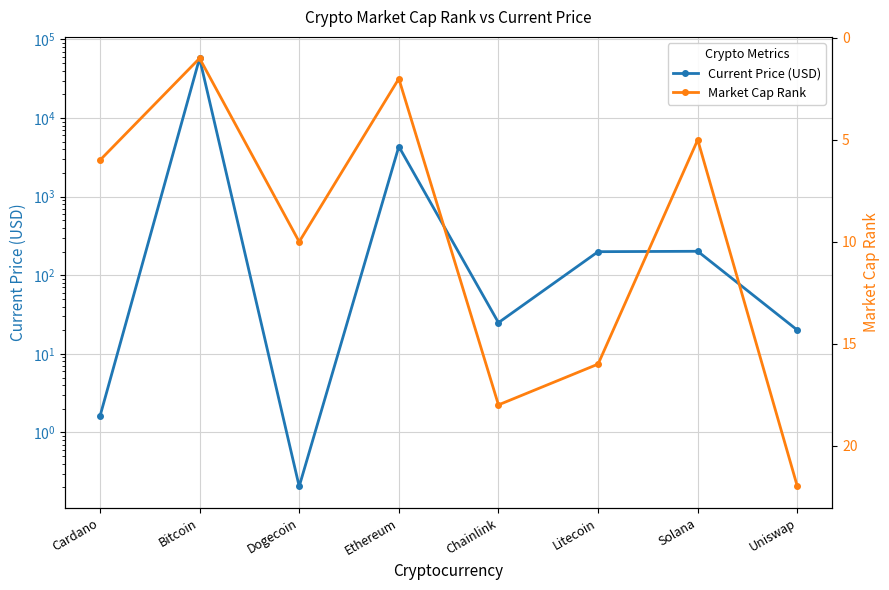

What is the minimum value shown in the chart?

0.2